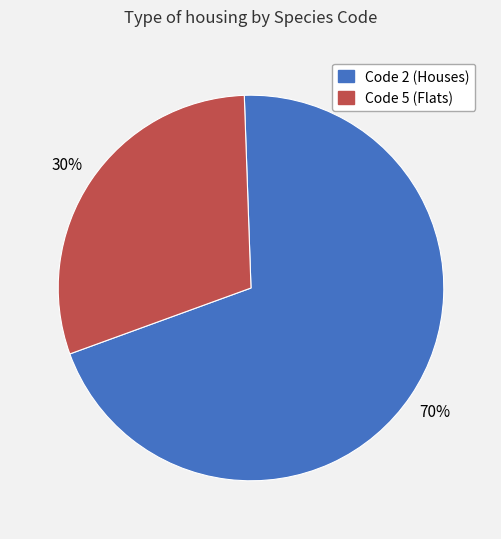

To the nearest percent, what portion does Code 2 (Houses) represent?

70%